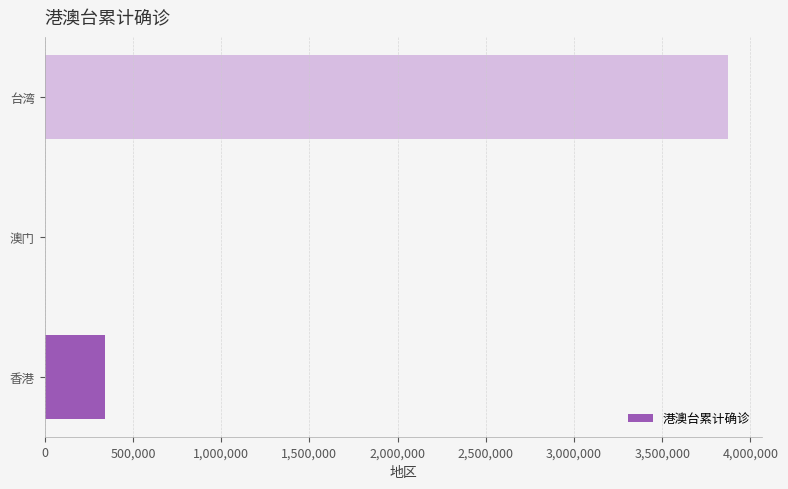

Where is the data nearest to the value 1935455?

香港